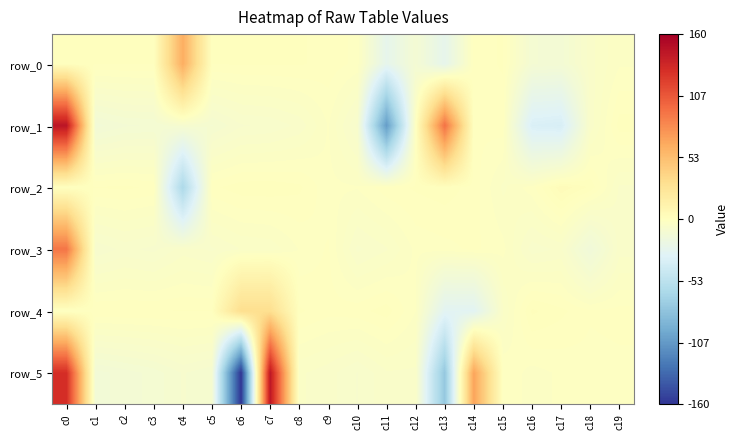

What is the highest value of the row_0 series?

62.9